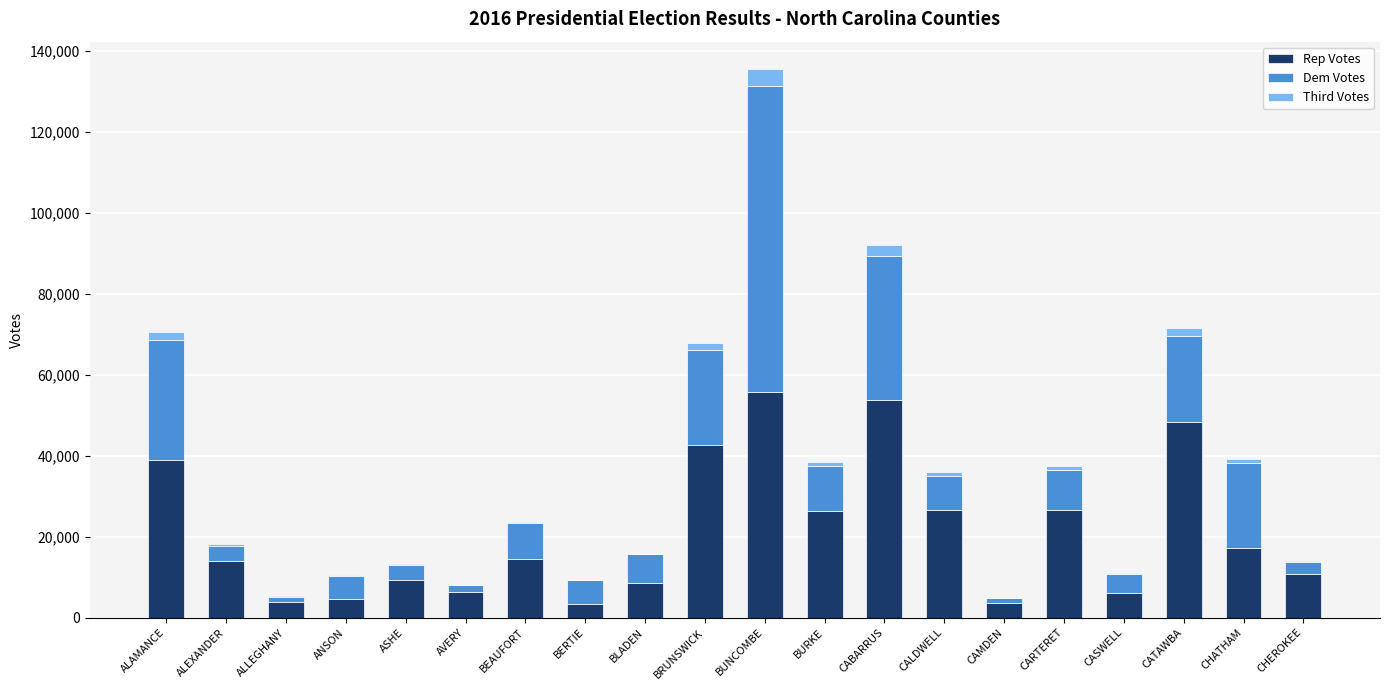

What is the highest value of the Rep Votes series?

55716